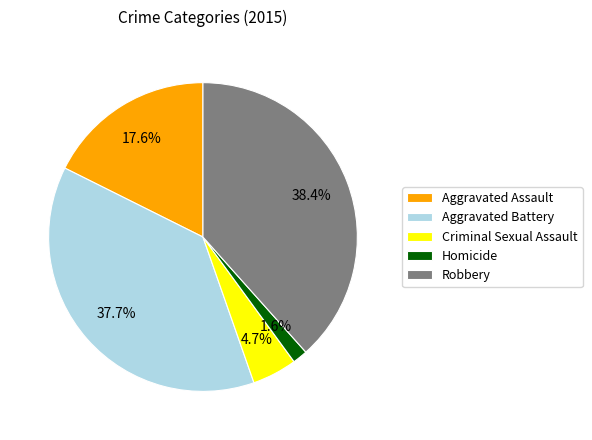

Does Aggravated Assault account for over 50% of the chart?

No